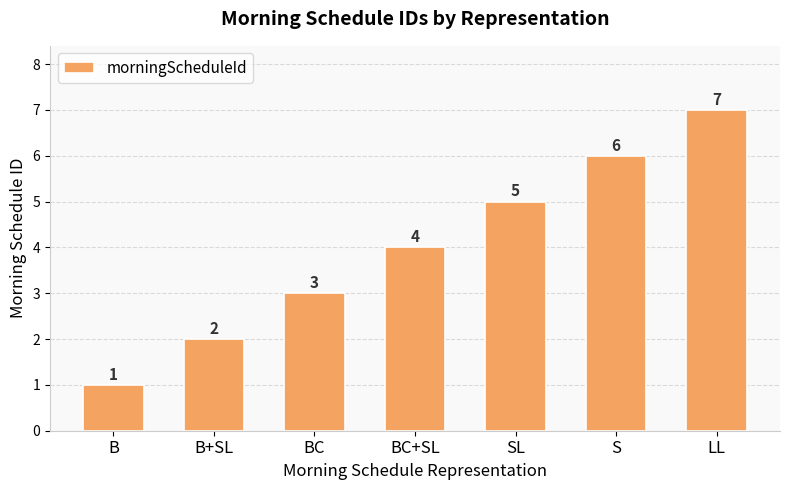

What is the label of the 7th bar from the right?

B